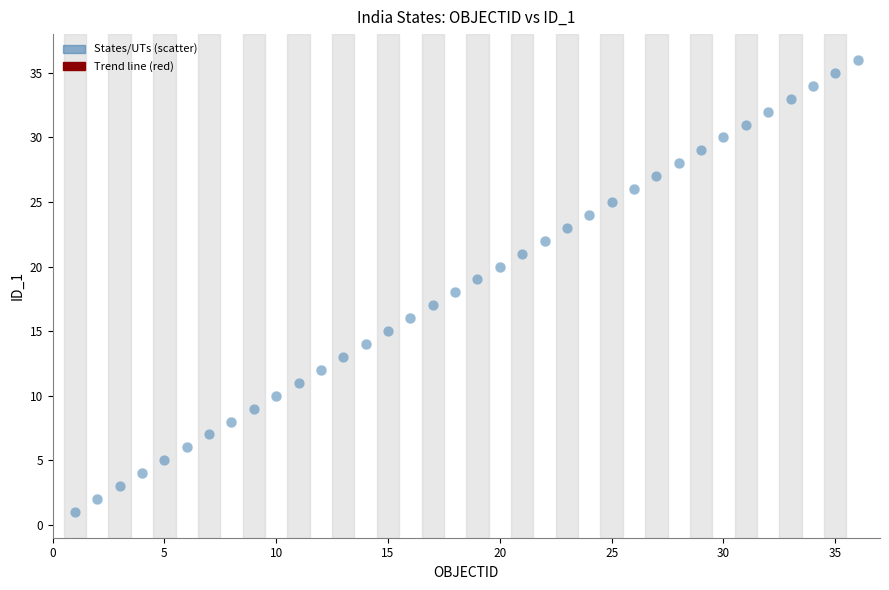

What is the range of X values (max minus min)?

35